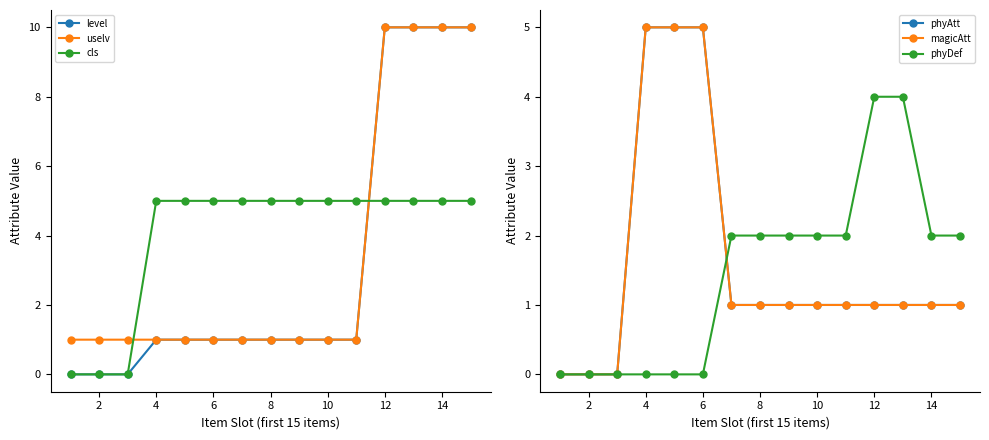

What is the difference between the maximum and minimum values in the phyDef series?

4